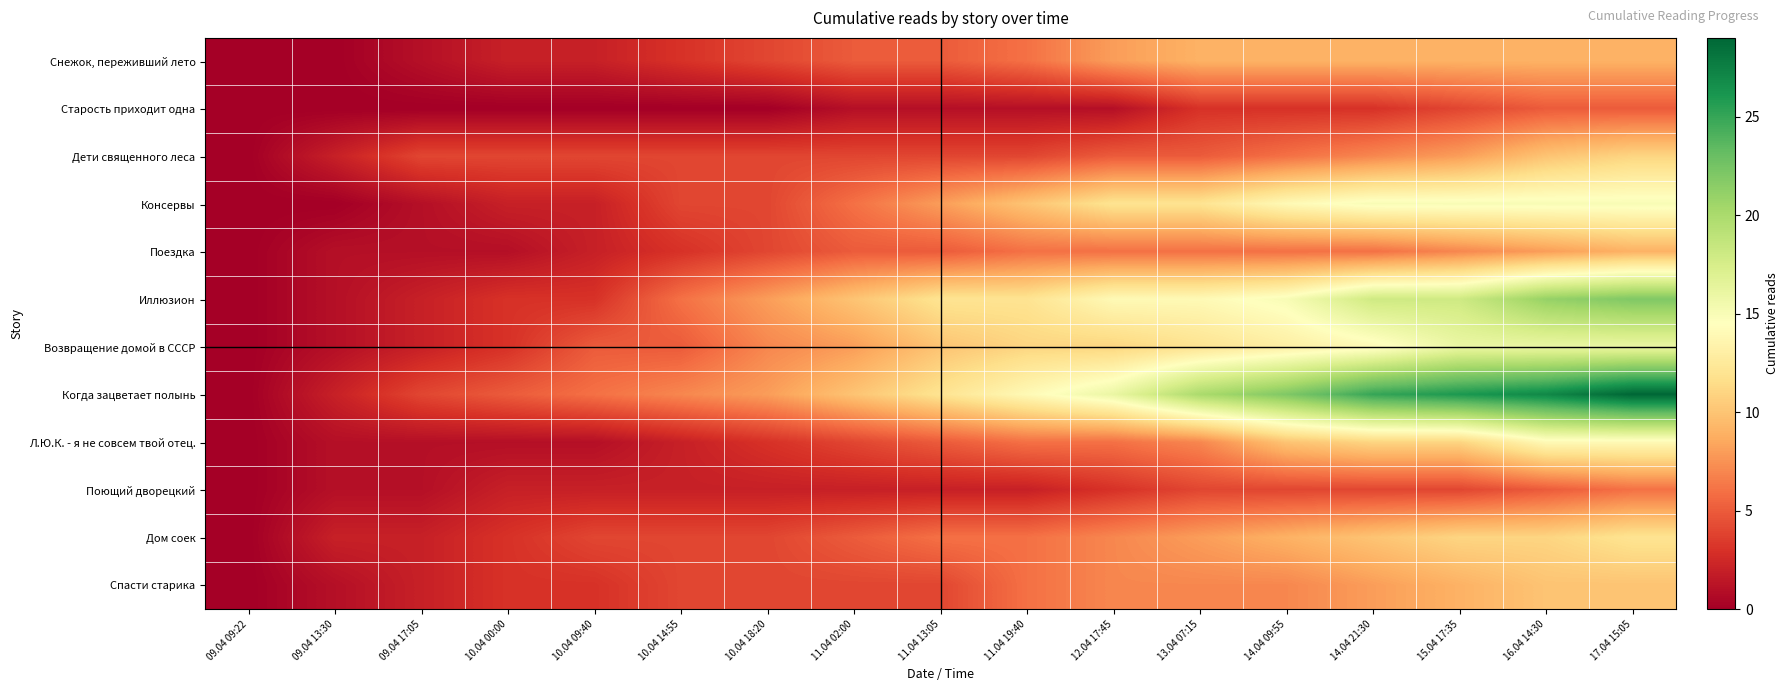

What is the total value across all series at 10.04 00:00?

29